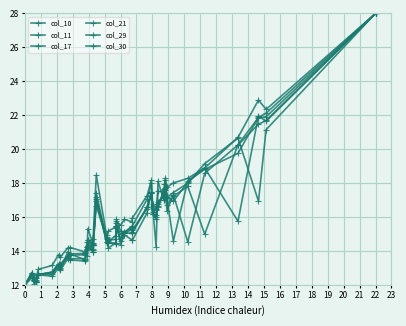

List the series in order of their peak value, lowest first.

col_10, col_11, col_17, col_21, col_29, col_30